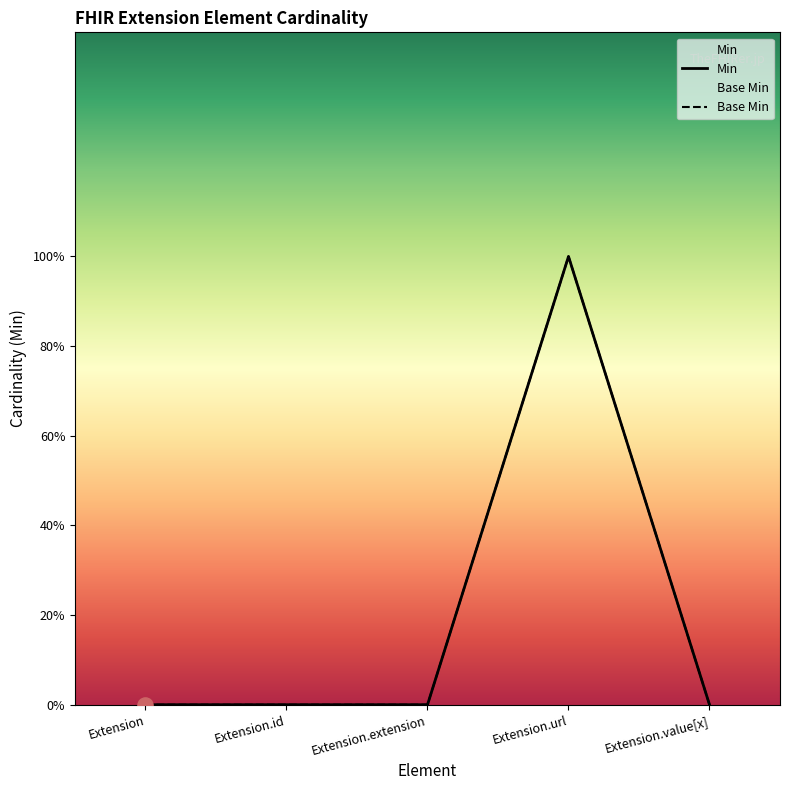

At how many categories does at least one series exceed 0?

1